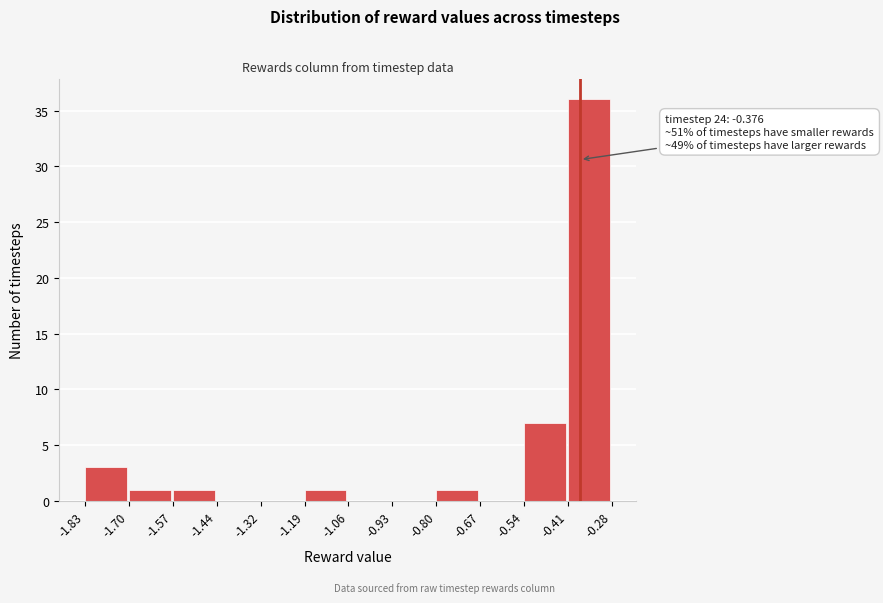

Which range on the x-axis has the tallest bar?

-0.41 to -0.28